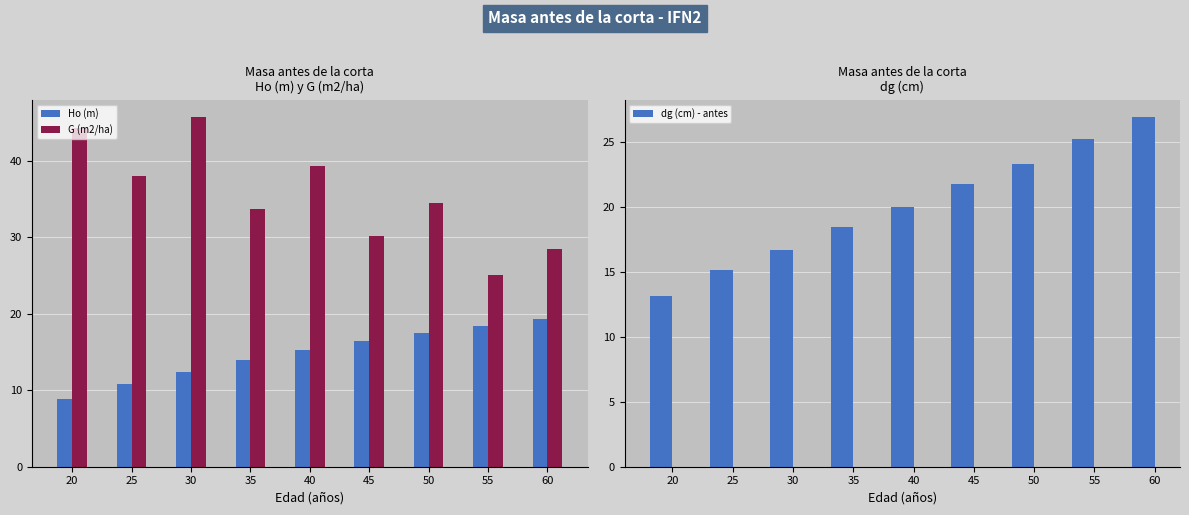

Reading left to right, list all the values displayed in this chart.

Ho (m): 20=8.9	25=10.8	30=12.4	35=13.9	40=15.2	45=16.4	50=17.5	55=18.4	60=19.3
G (m2/ha): 20=44.4	25=38.0	30=45.8	35=33.7	40=39.3	45=30.2	50=34.5	55=25.1	60=28.5
dg (cm) - antes: 20=13.2	25=15.2	30=16.7	35=18.5	40=20.0	45=21.8	50=23.4	55=25.2	60=26.9